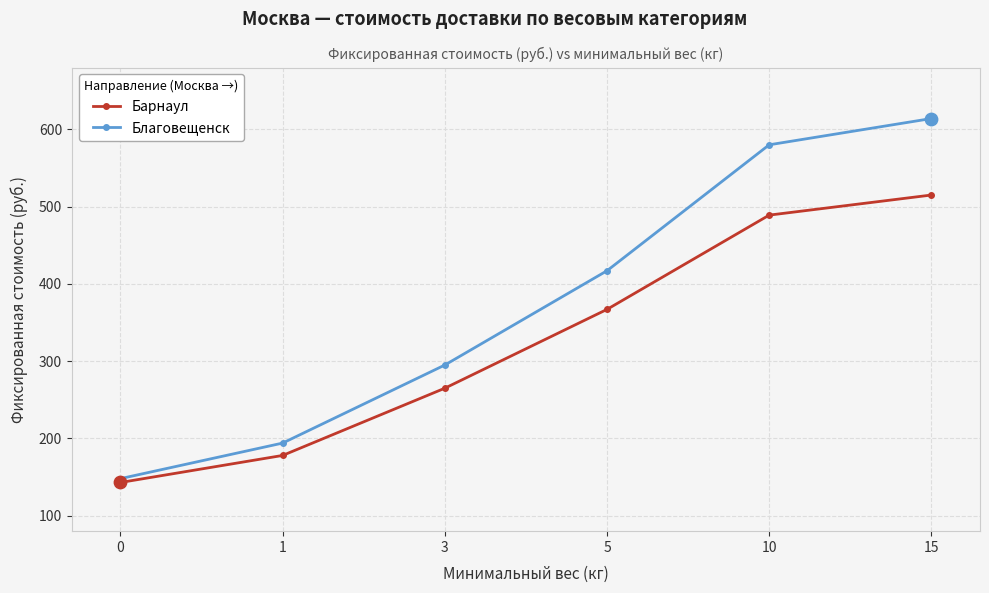

Which series has the largest range (max minus min)?

Благовещенск